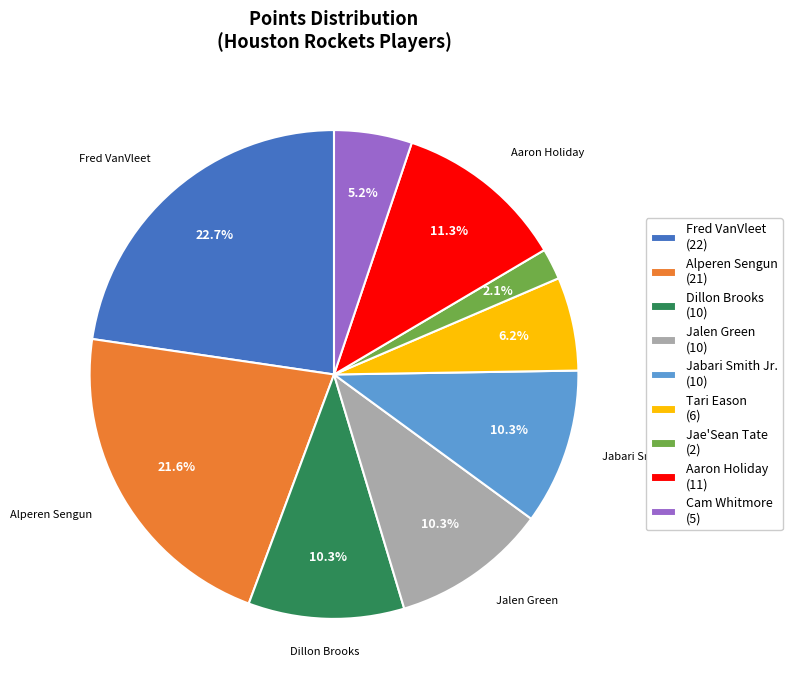

To the nearest percent, what is the average slice percentage?

11%